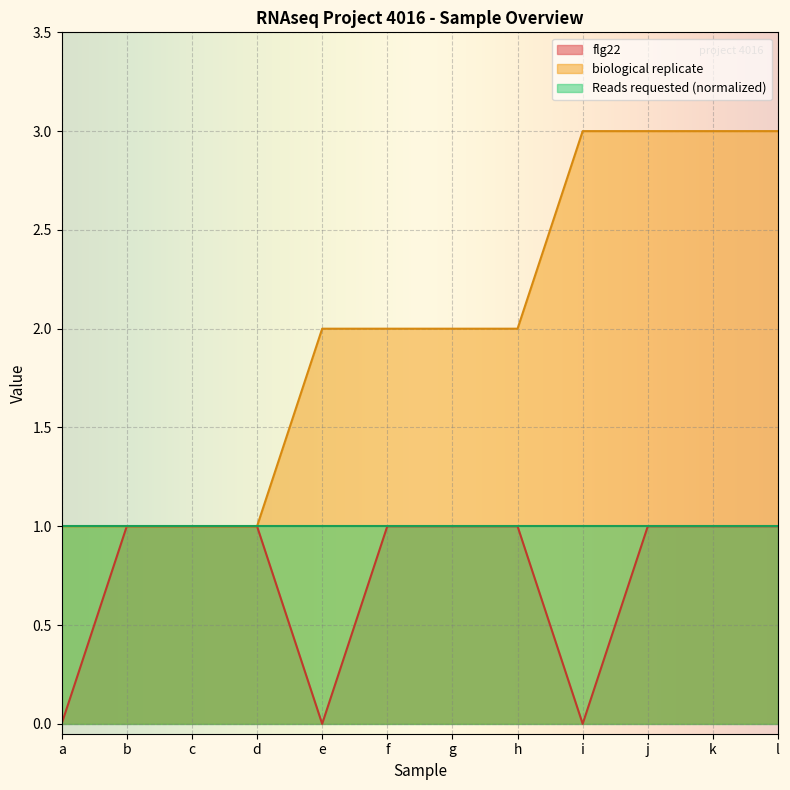

What is the sum of all biological replicate values?

24